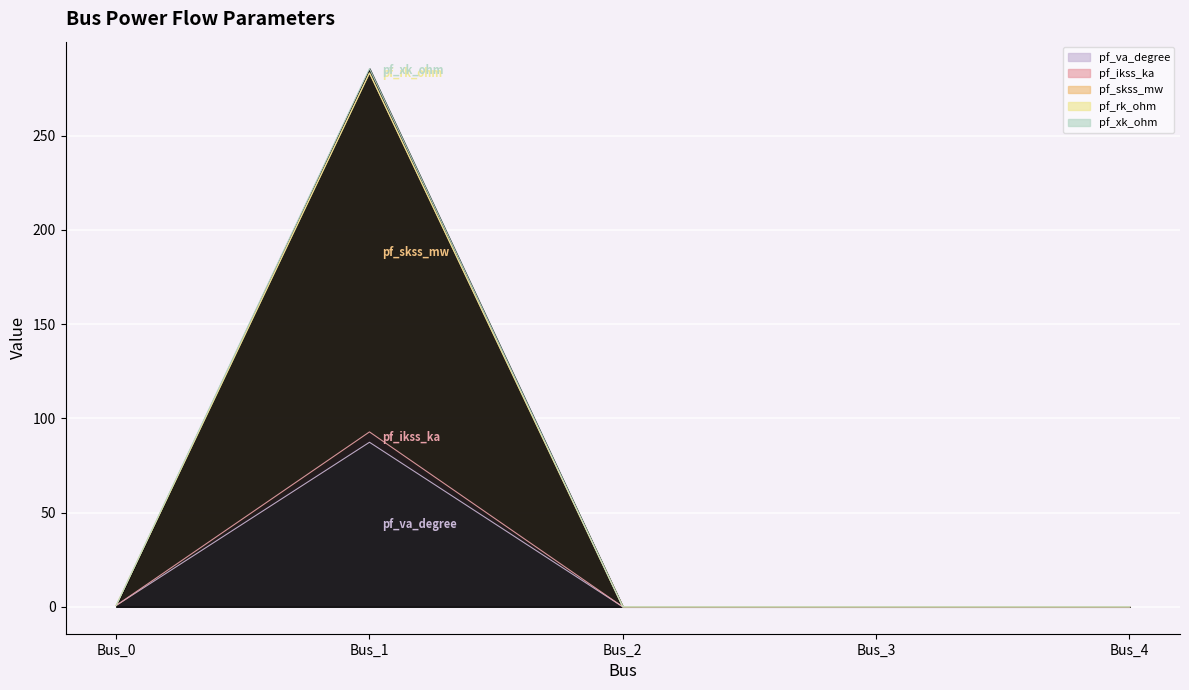

What is the value of the pf_ikss_ka point at the 1st from the left?

0.7